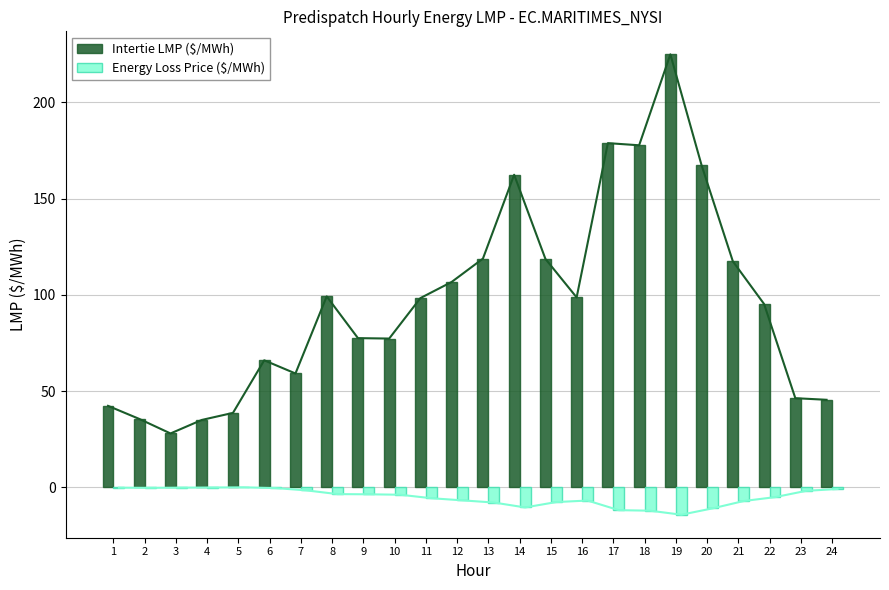

The value of Intertie LMP ($/MWh) at 9 is 77.5. True or false?

True